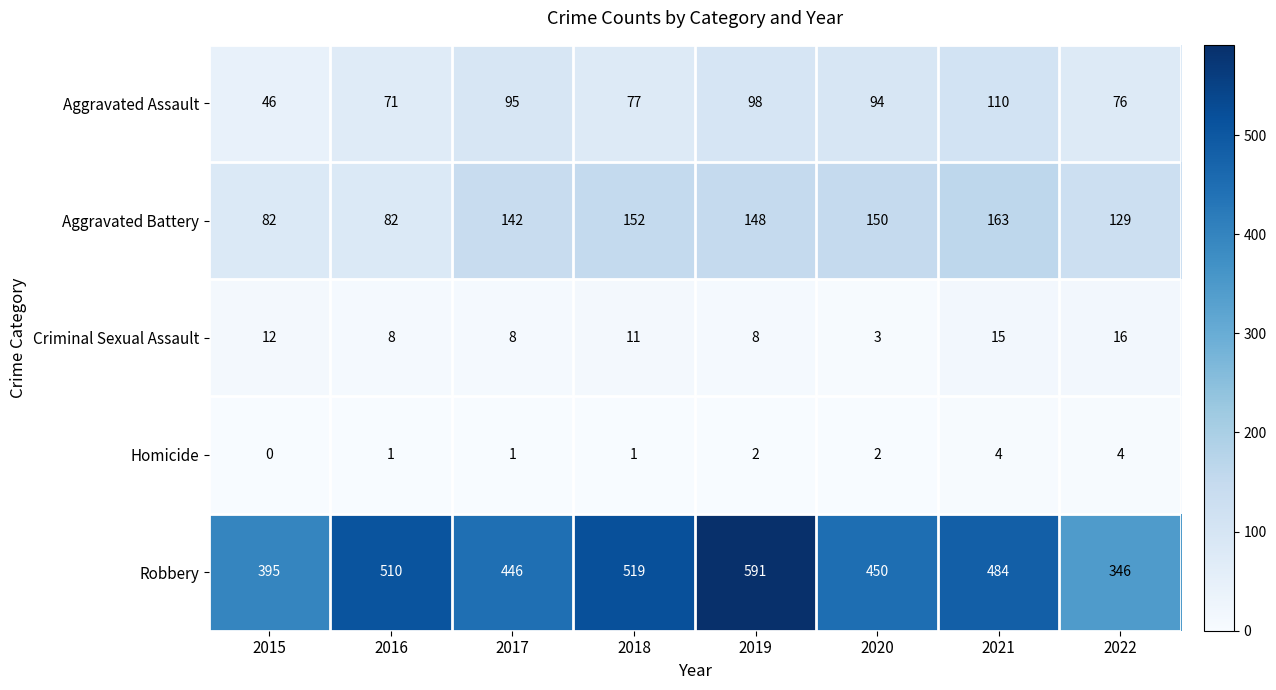

Which series has the largest total across all categories?

Robbery